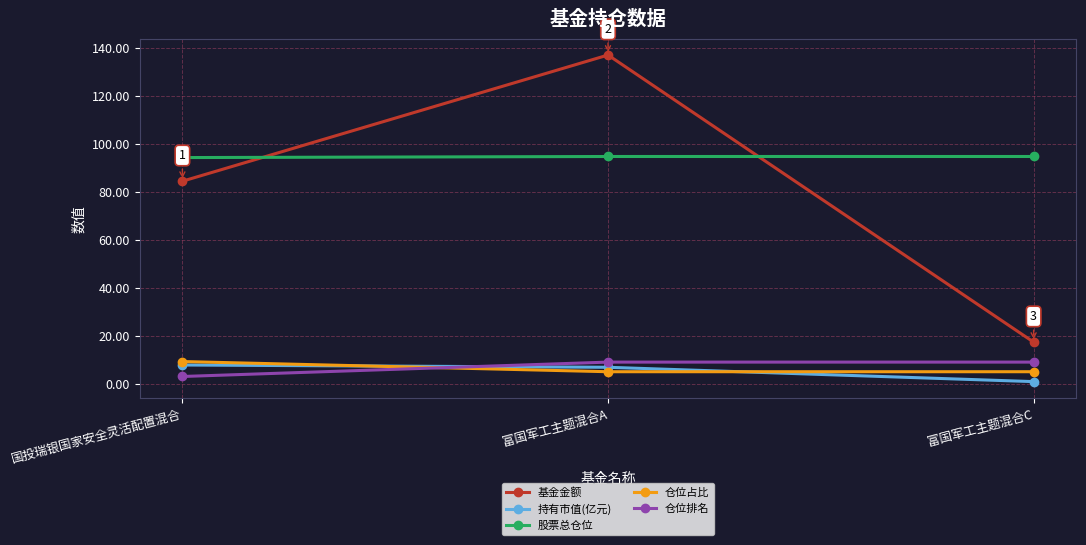

True or false: 基金金额 has a value of 202.4 at 富国军工主题混合A.

False